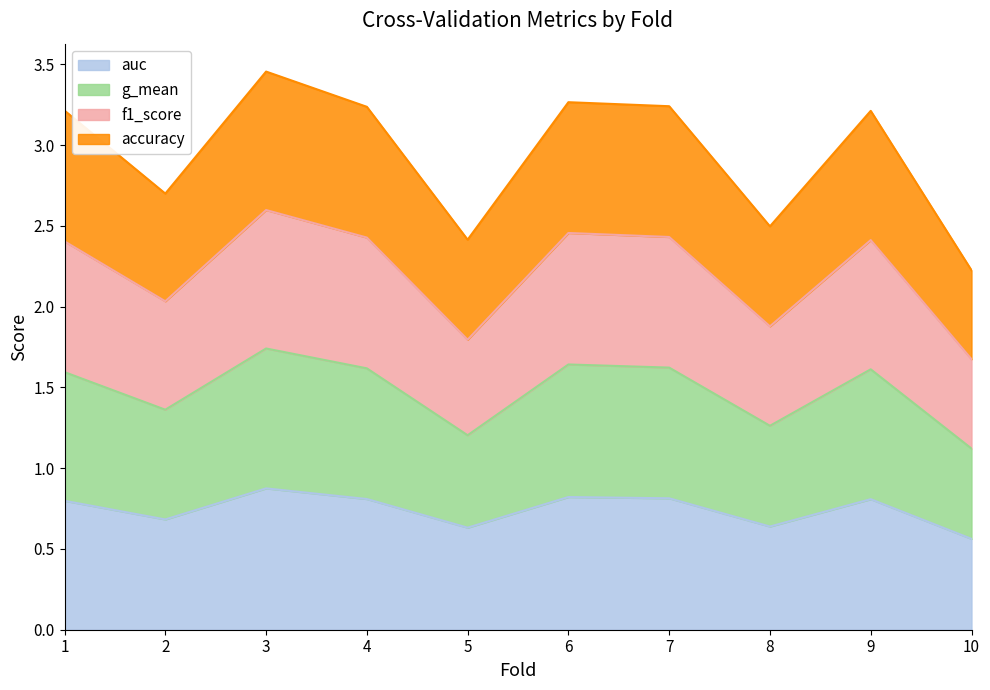

True or false: auc and f1_score cross at least once.

False